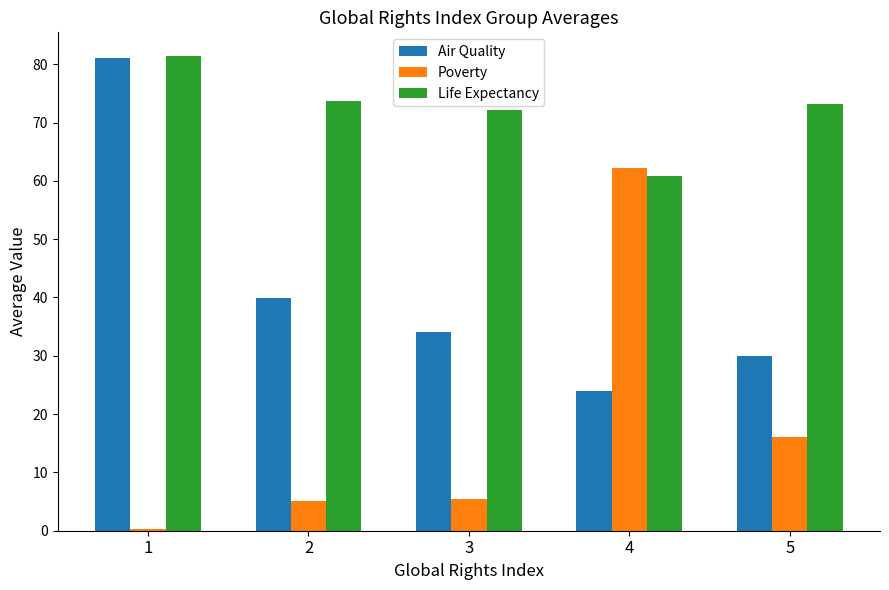

Which category has the lowest value across all series?

1